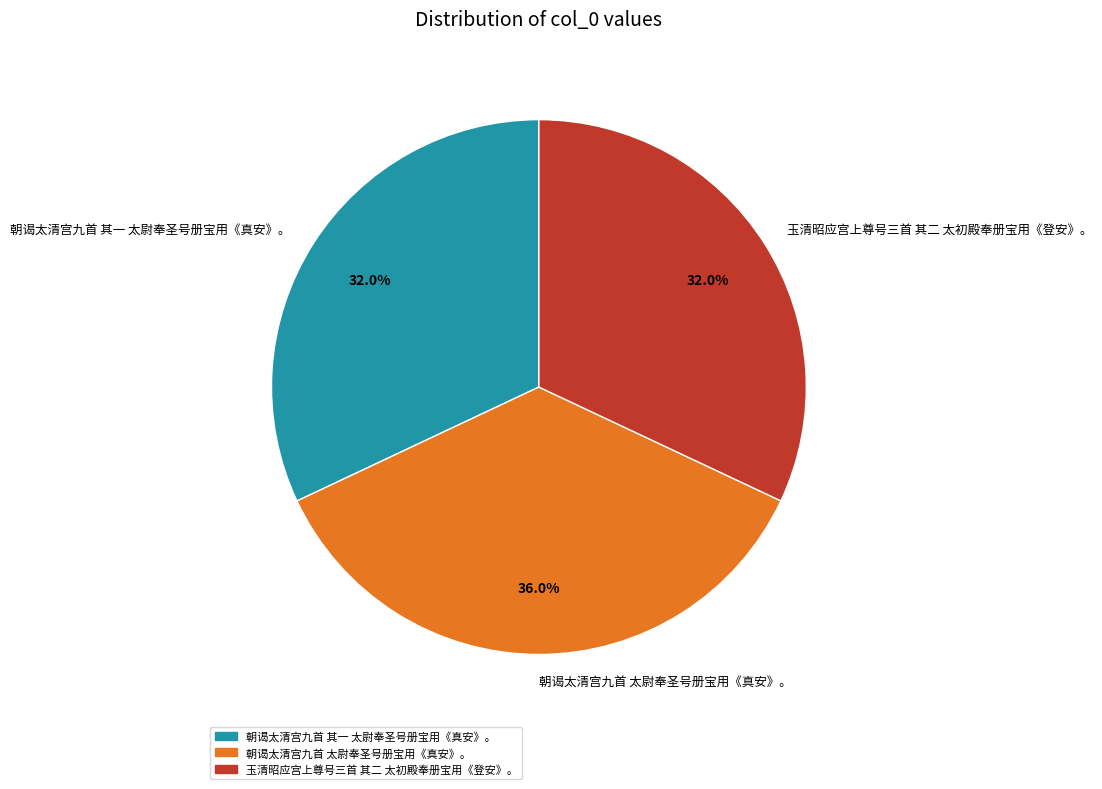

What is the total percentage of 玉清昭应宫上尊号三首 其二 太初殿奉册宝用《登安》。 and 朝谒太清宫九首 其一 太尉奉圣号册宝用《真安》。?

64.0%